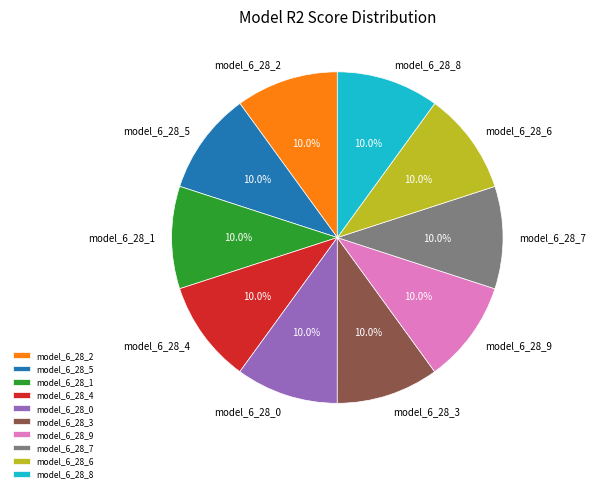

True or false: model_6_28_7 accounts for 10% of the total.

True